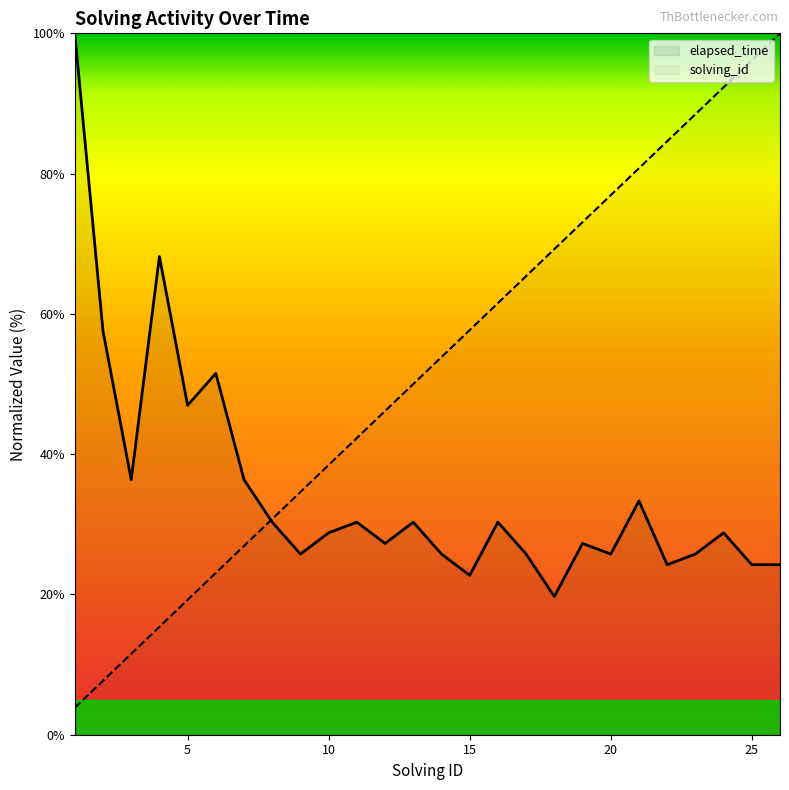

Which series ends up on top after the final intersection of solving_id and elapsed_time?

solving_id